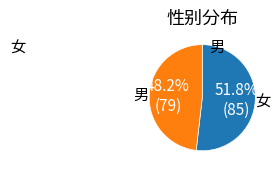

What percentage is the 女 slice, to the nearest percent?

52%